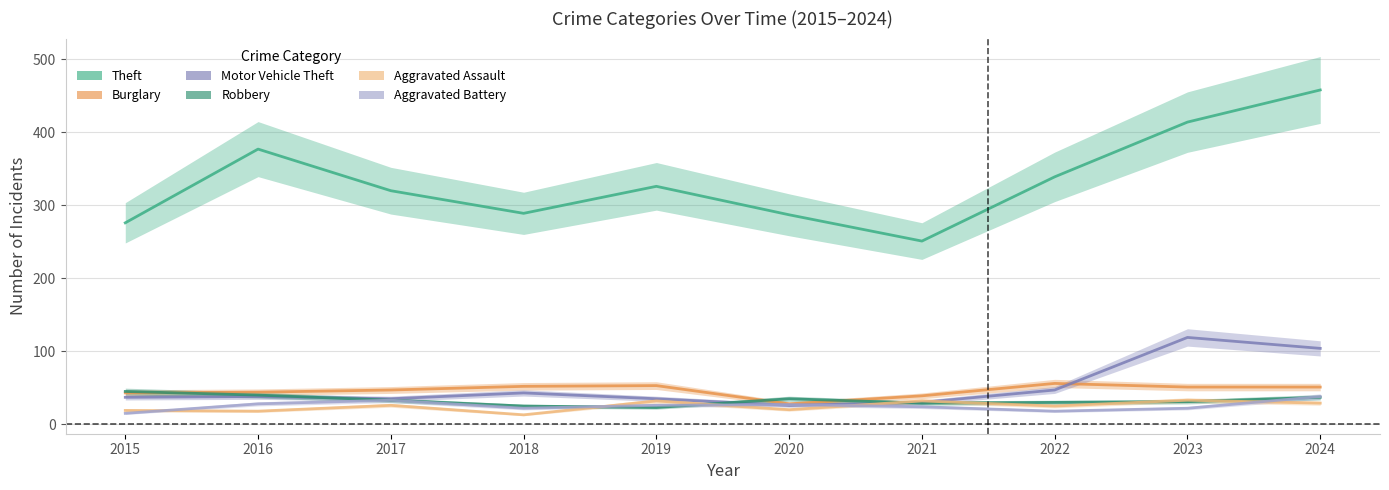

Which label corresponds to the smallest value in the chart?

2018